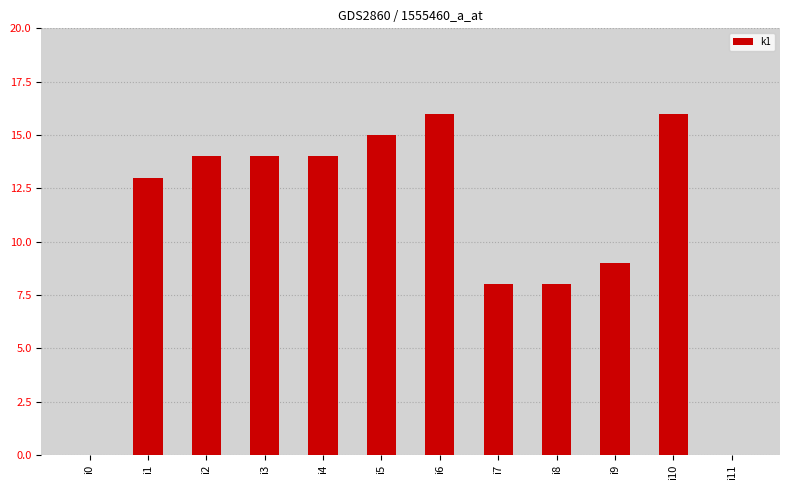

What is the change in value from i4 to i5?

+1